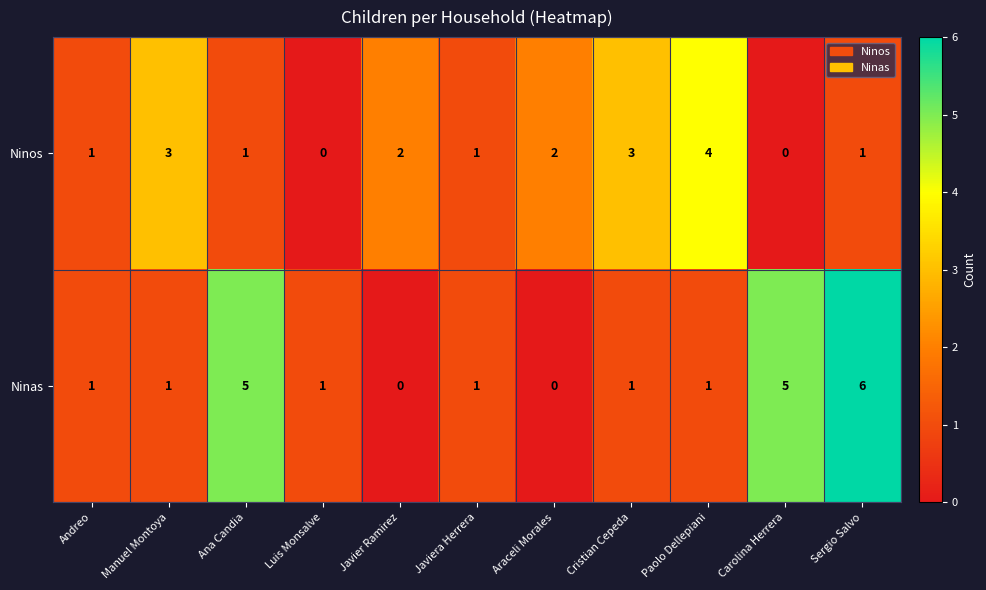

What is the sum of all Ninos values?

18